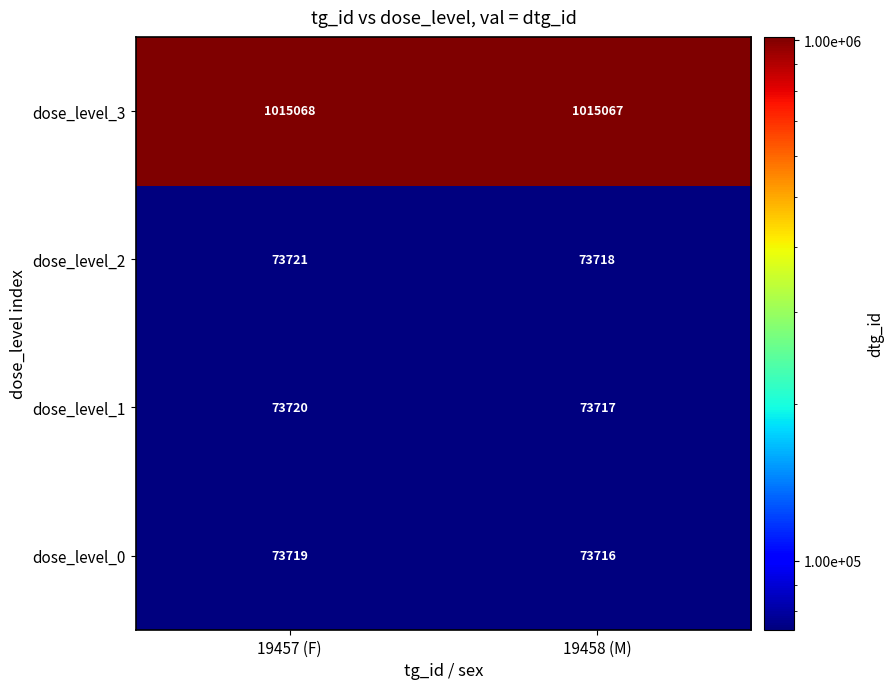

Reading right to left, extract all data points from this chart.

dose_level_3: 19458 (M)=1015067	19457 (F)=1015068
dose_level_2: 19458 (M)=73718	19457 (F)=73721
dose_level_1: 19458 (M)=73717	19457 (F)=73720
dose_level_0: 19458 (M)=73716	19457 (F)=73719